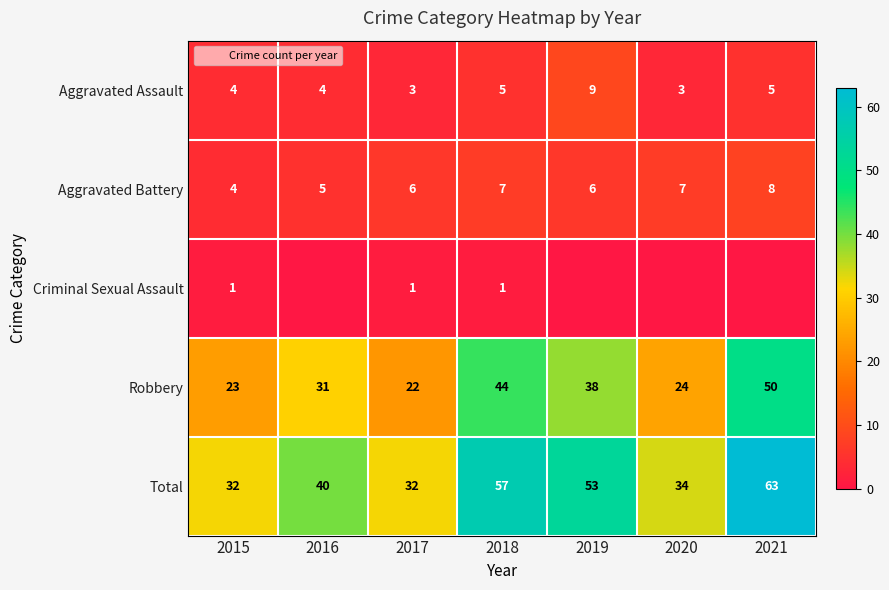

How many Aggravated Assault values are between 3 and 5?

6